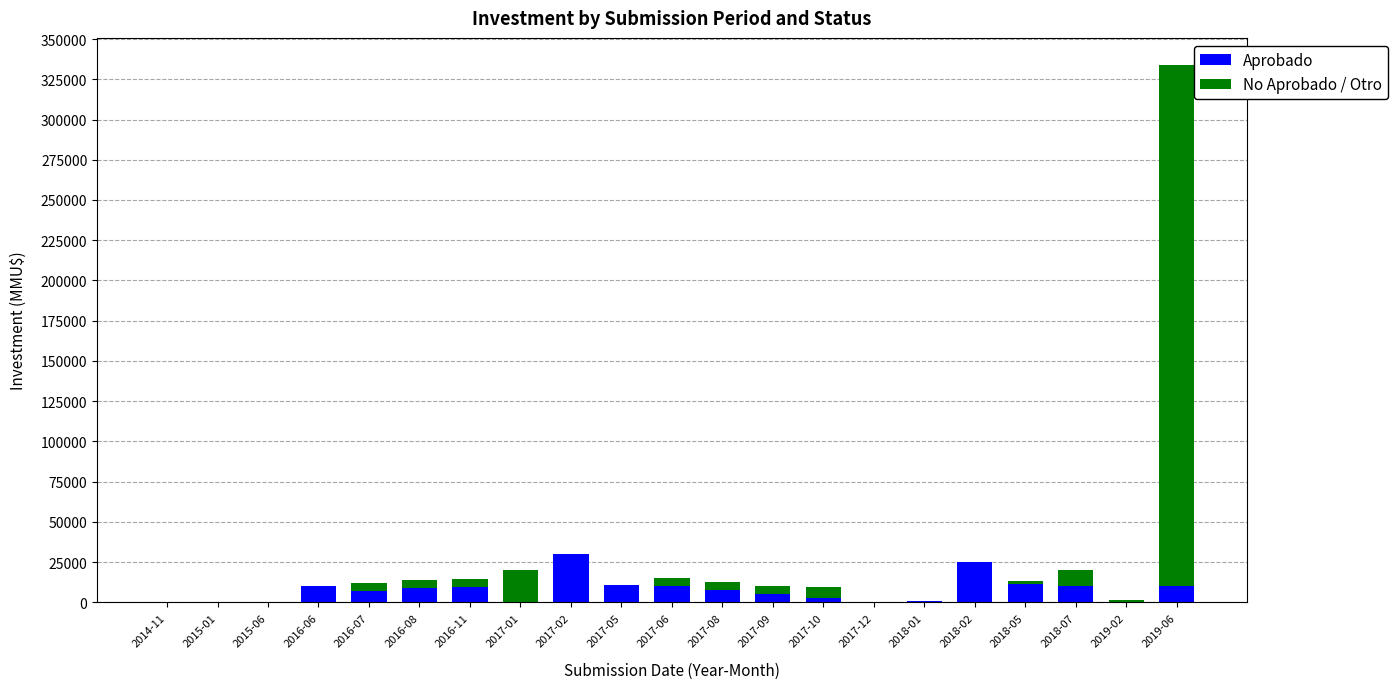

What is the sum of all Aprobado values?

159586